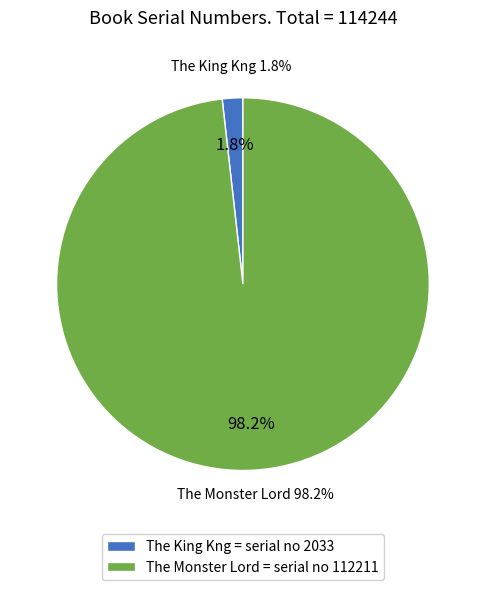

True or false: The Monster Lord accounts for 98% of the total.

True